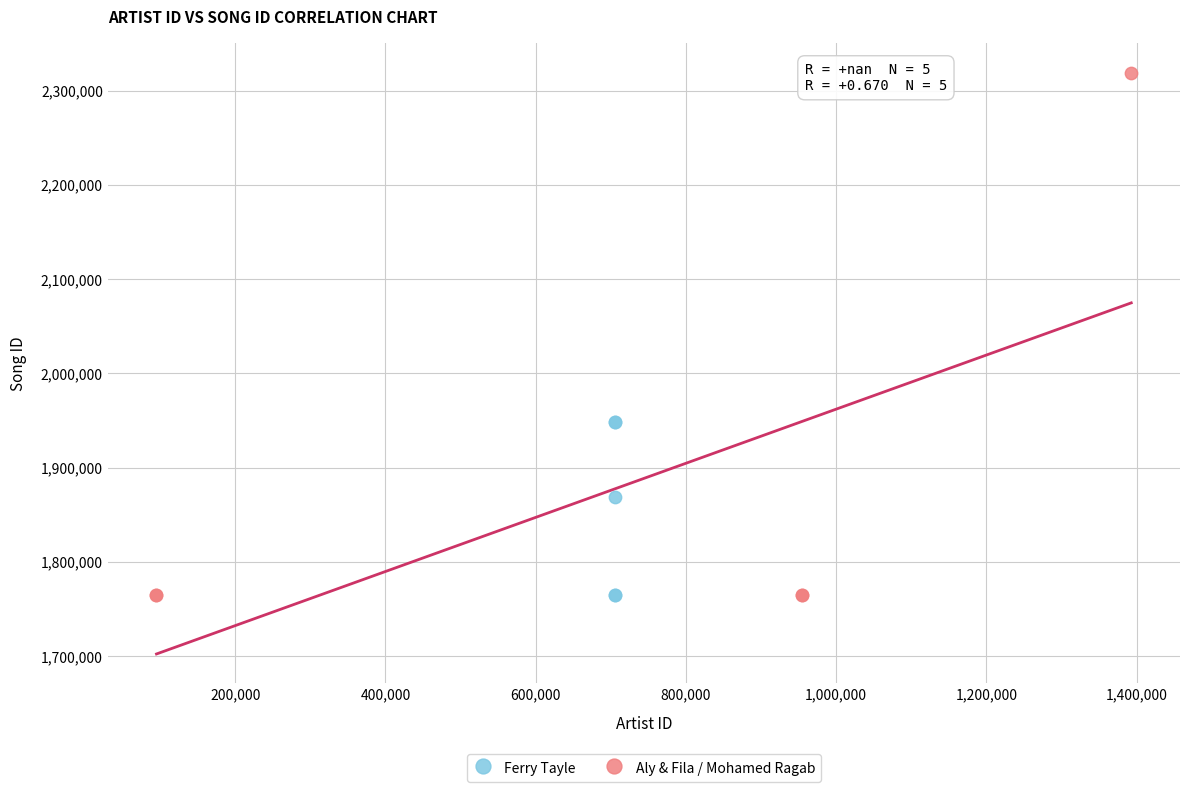

Which series has the widest spread of Y values?

Aly & Fila / Mohamed Ragab